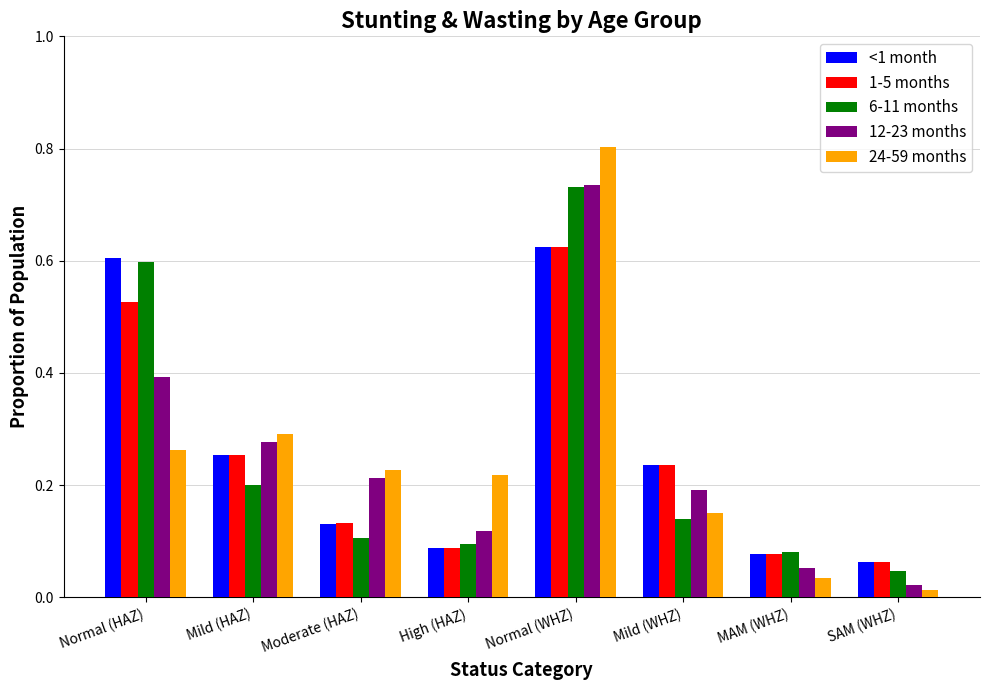

What are all the series names shown in the legend?

<1 month, 1-5 months, 6-11 months, 12-23 months, 24-59 months